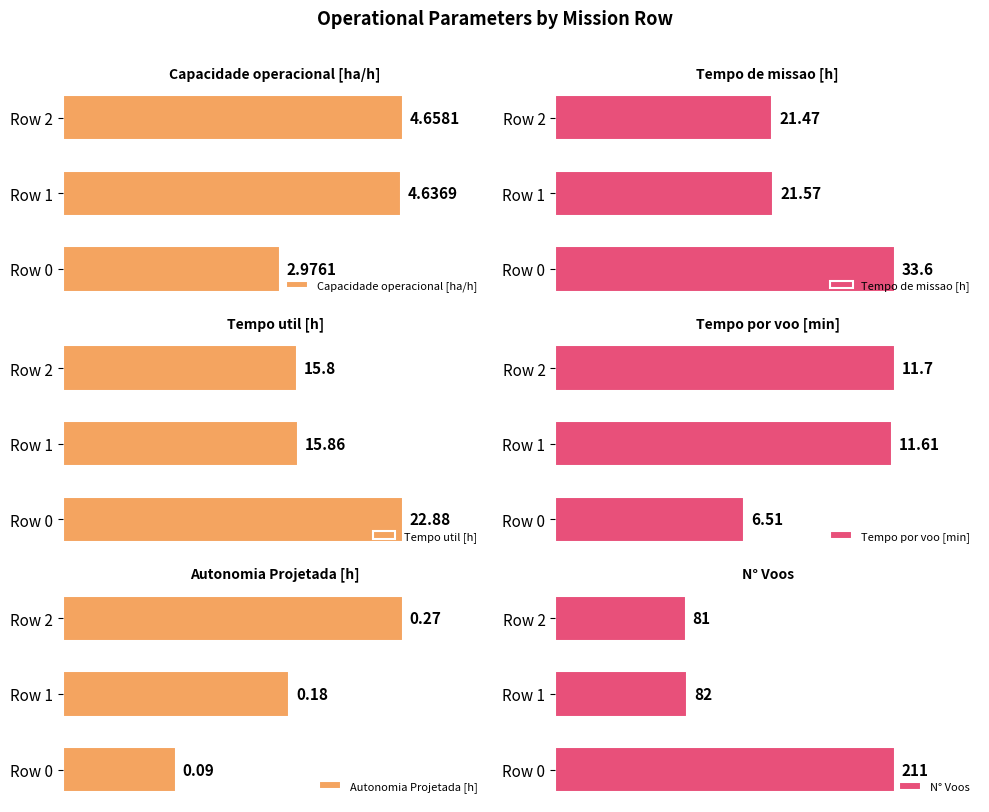

How many Tempo util [h] values are between 15 and 22?

2